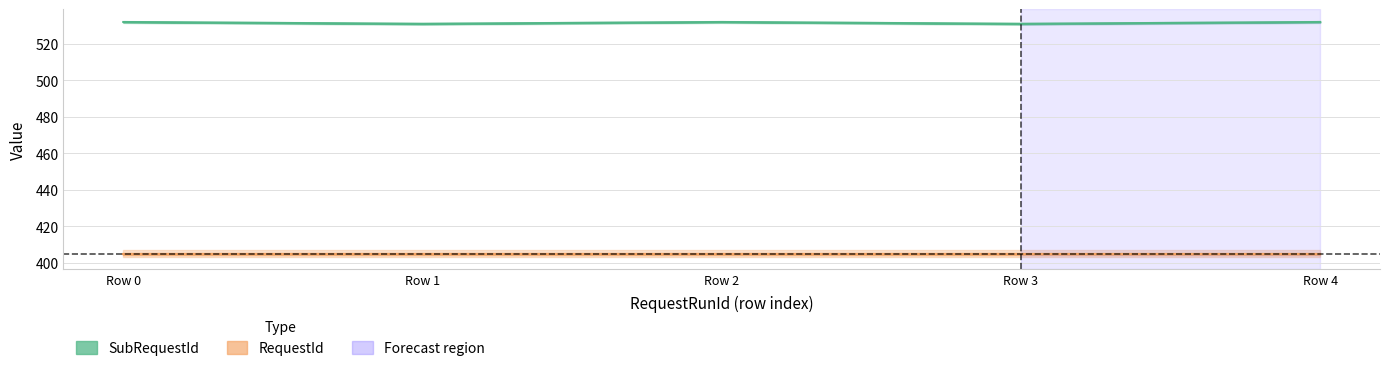

Reading left to right, transcribe all the data shown in this chart.

532	531	532	531	532